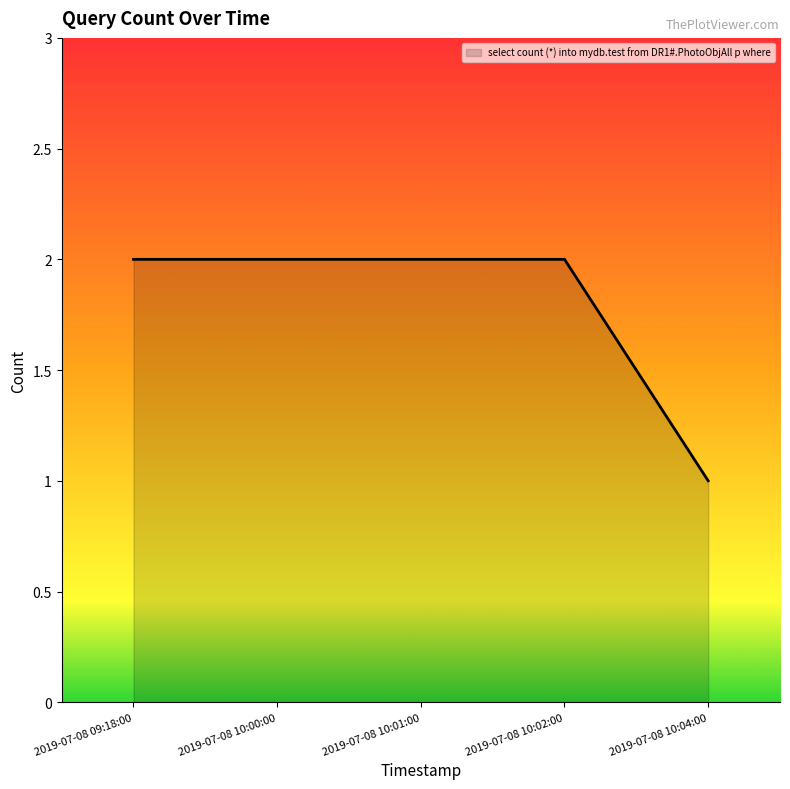

What position from the right is 2019-07-08 10:00:00?

4